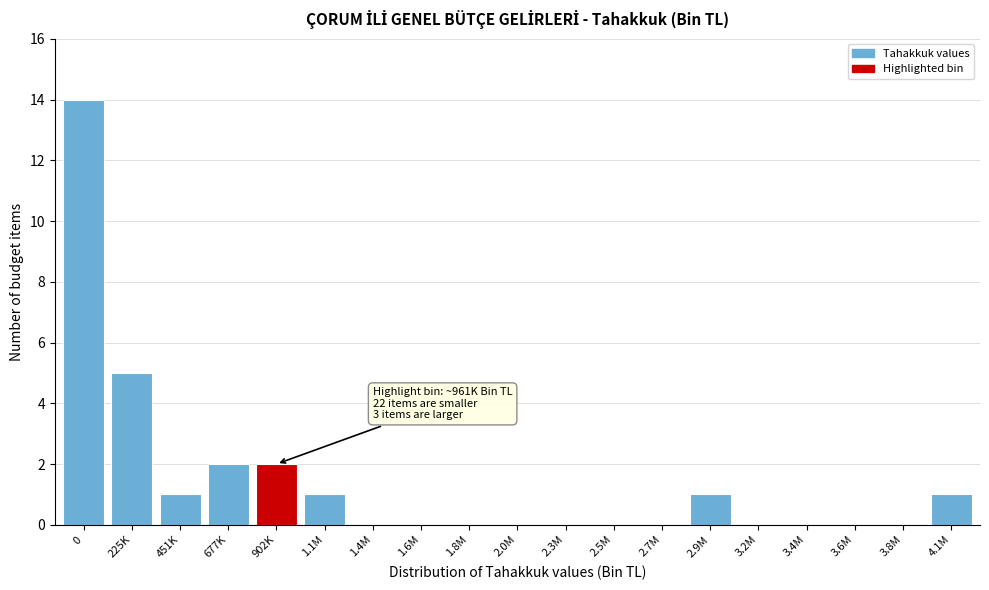

Reading right to left, list all the values displayed in this chart.

4.1M=1	3.8M=0	3.6M=0	3.4M=0	3.2M=0	2.9M=1	2.7M=0	2.5M=0	2.3M=0	2.0M=0	1.8M=0	1.6M=0	1.4M=0	1.1M=1	902K=2	677K=2	451K=1	225K=5	0=14